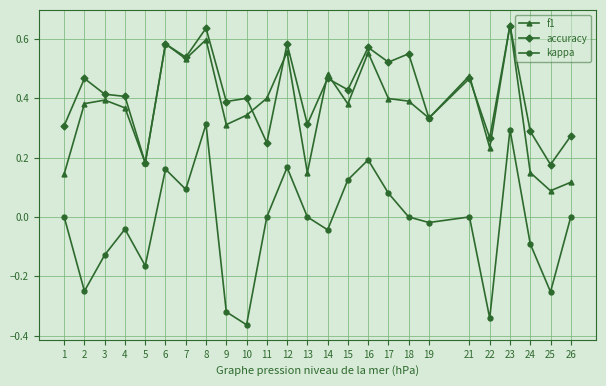

True or false: f1 and kappa intersect in this chart.

False